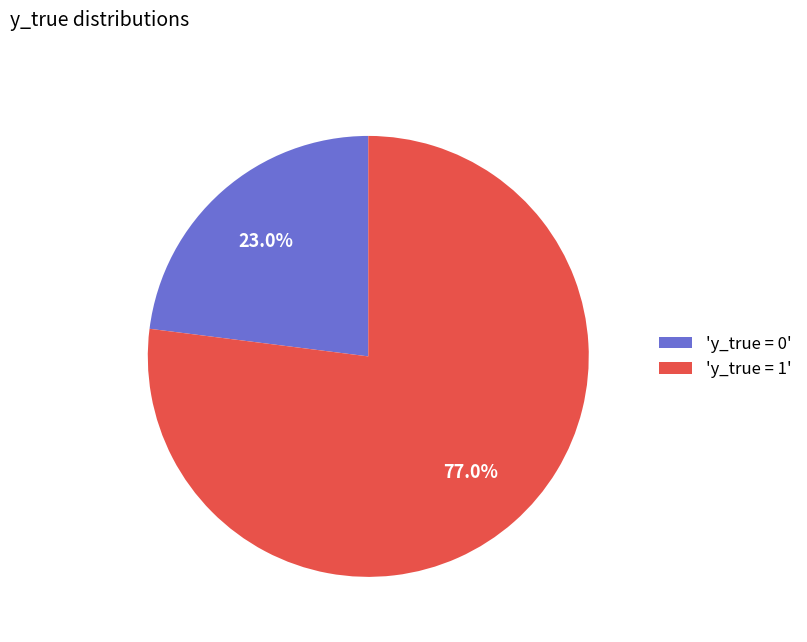

Does 'y_true = 0' represent more than half of the total?

No